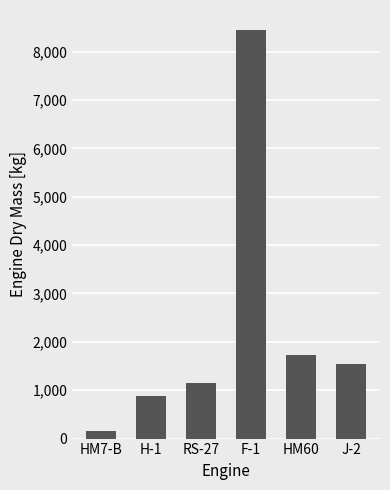

What is the difference between the maximum and minimum values?

8278.8